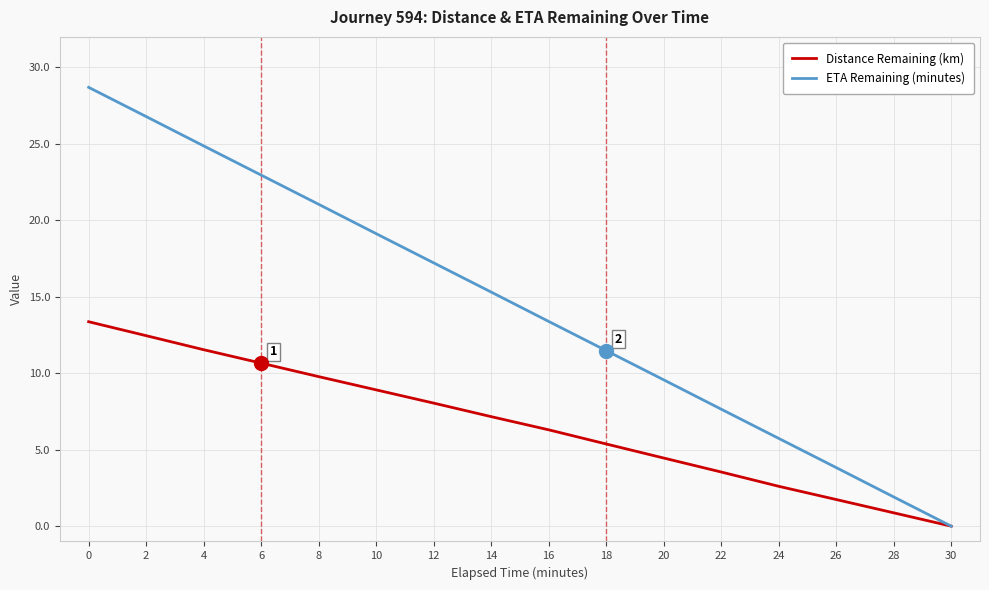

At which label does Distance Remaining (km) reach its minimum?

30